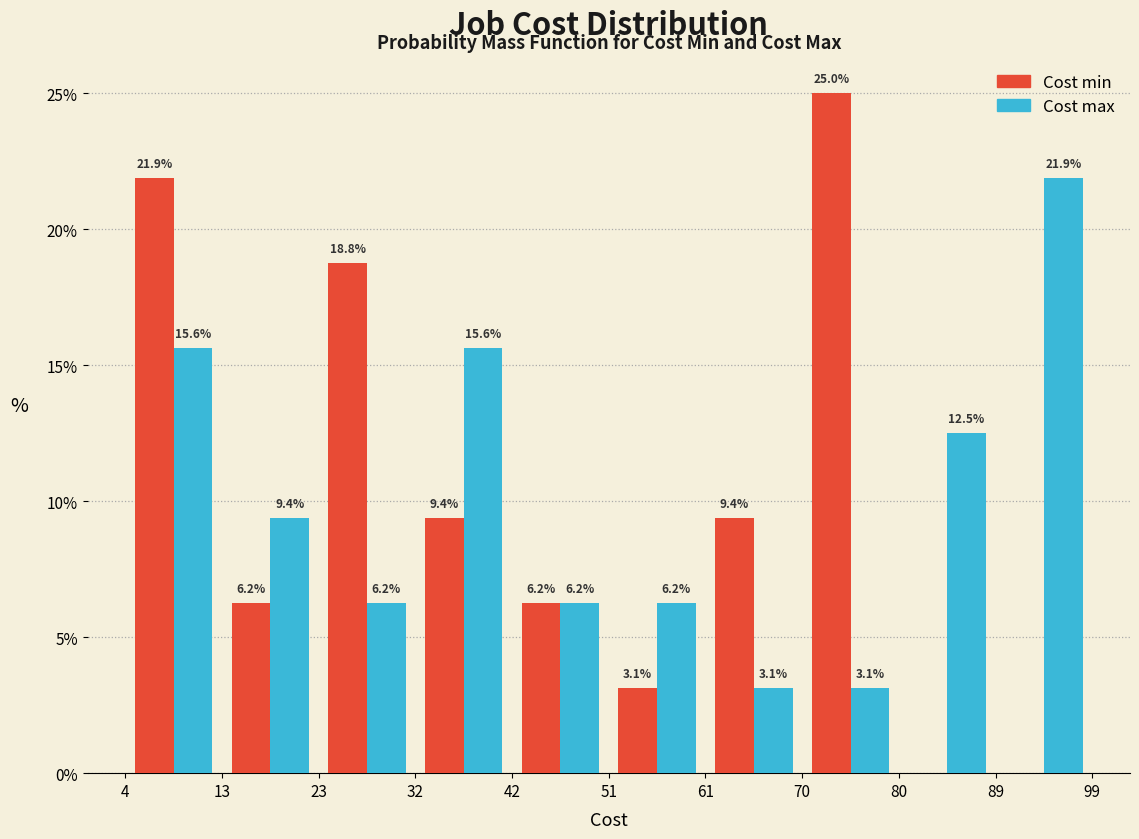

In the Cost max series, which range on the x-axis has the tallest bar?

89 to 99